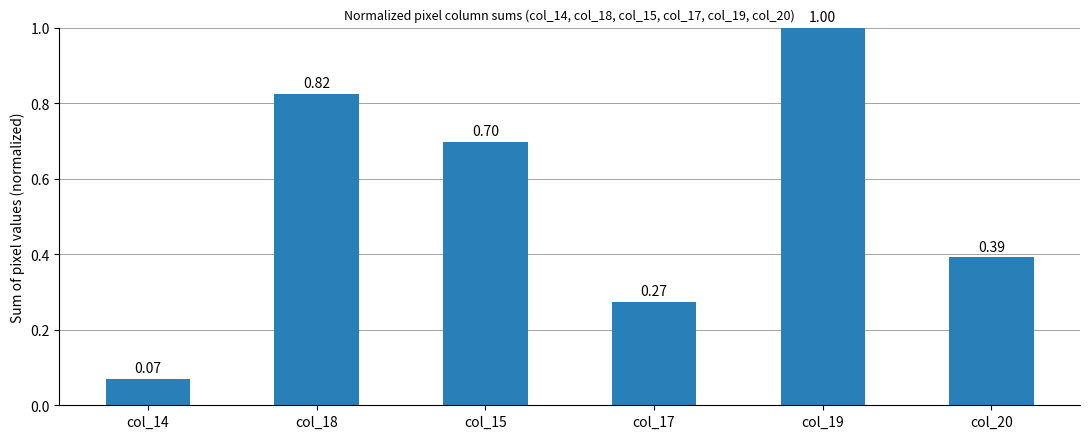

List the labels in order of value, largest first.

col_19, col_18, col_15, col_20, col_17, col_14